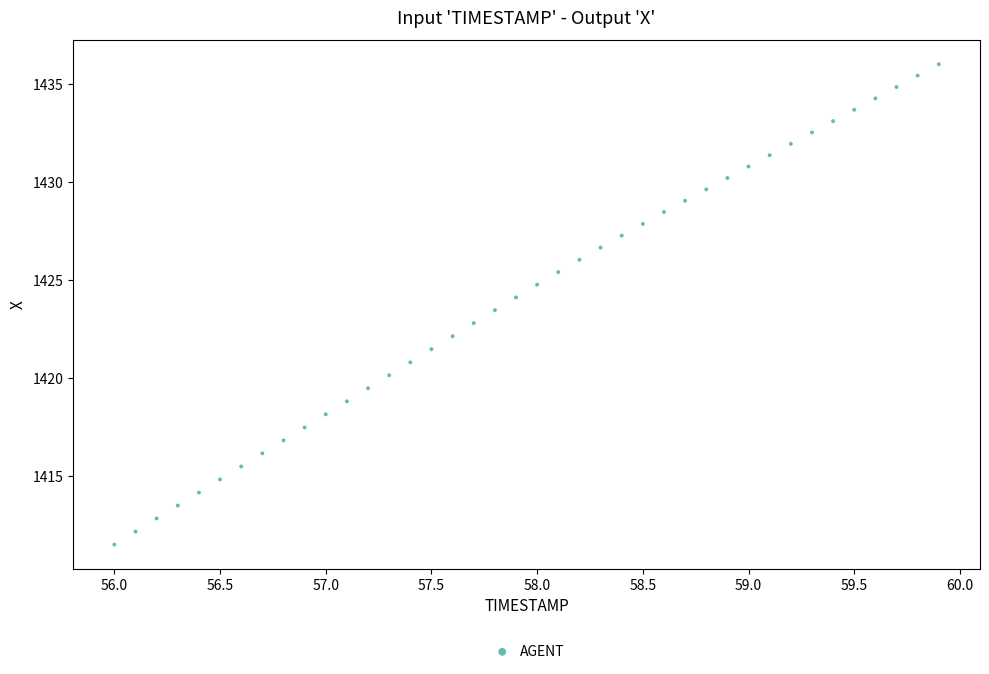

What is the range of X values (max minus min)?

3.9